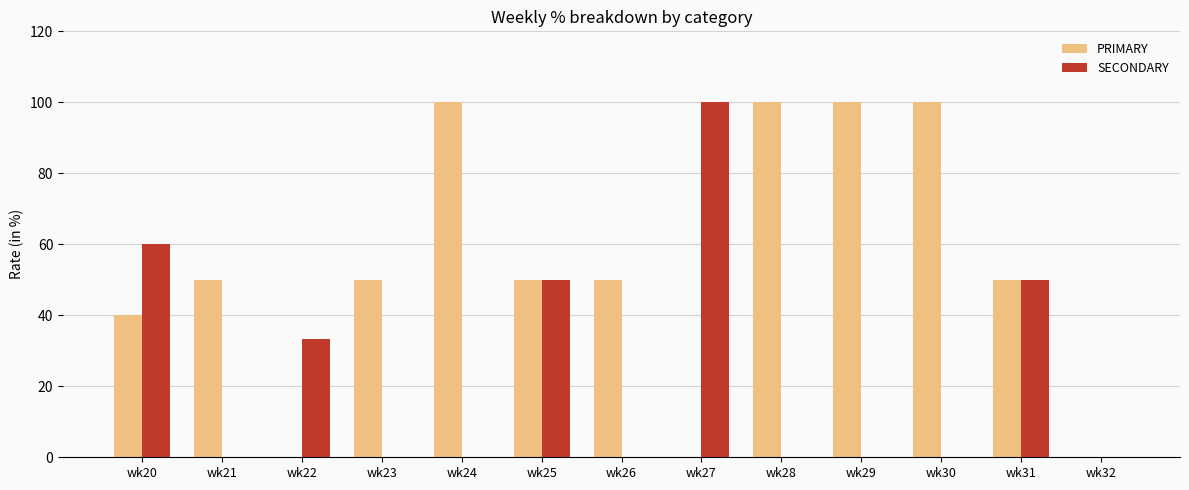

Reading right to left, what are all the values shown in this chart?

PRIMARY: wk32=0.0	wk31=50.0	wk30=100.0	wk29=100.0	wk28=100.0	wk27=0.0	wk26=50.0	wk25=50.0	wk24=100.0	wk23=50.0	wk22=0.0	wk21=50.0	wk20=40.0
SECONDARY: wk32=0.0	wk31=50.0	wk30=0.0	wk29=0.0	wk28=0.0	wk27=100.0	wk26=0.0	wk25=50.0	wk24=0.0	wk23=0.0	wk22=33.3	wk21=0.0	wk20=60.0